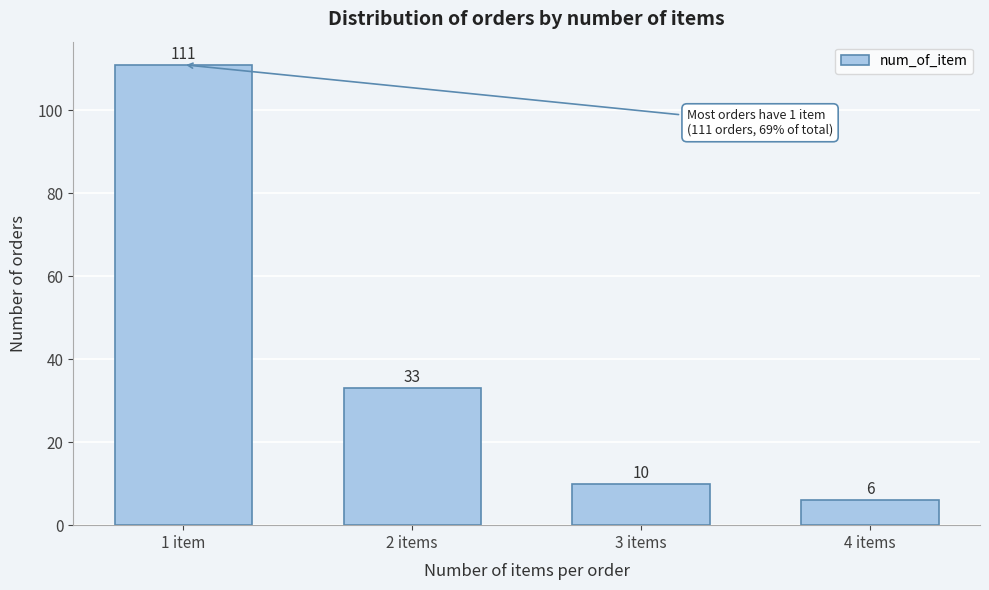

Reading left to right, transcribe all the data shown in this chart.

1 item=111	2 items=33	3 items=10	4 items=6